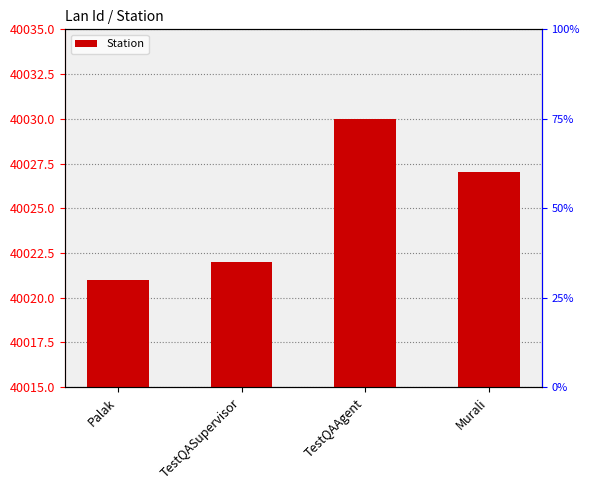

List the labels in order of value, smallest first.

Palak, TestQASupervisor, Murali, TestQAAgent